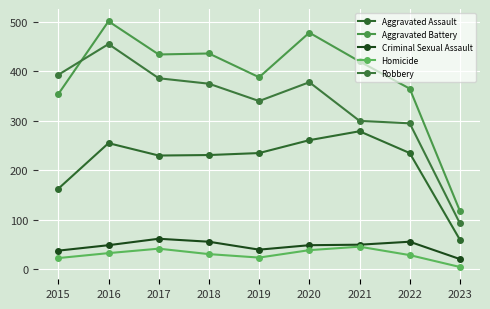

In Aggravated Battery, how many points are lower than both neighbors (excluding endpoints)?

2